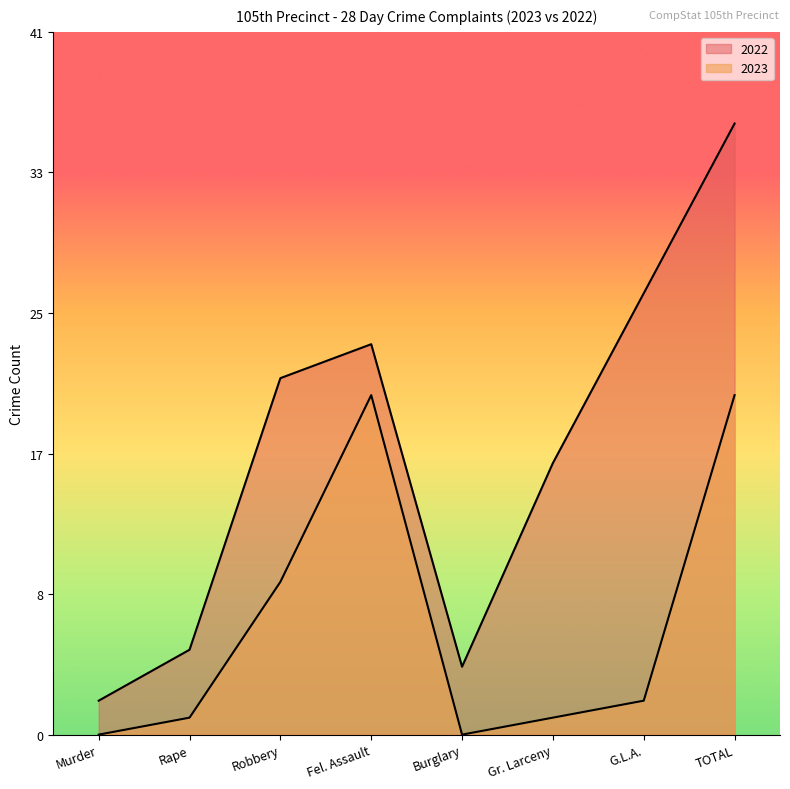

Is the value of 2022 at G.L.A. greater than the value of 2023 at Rape?

Yes